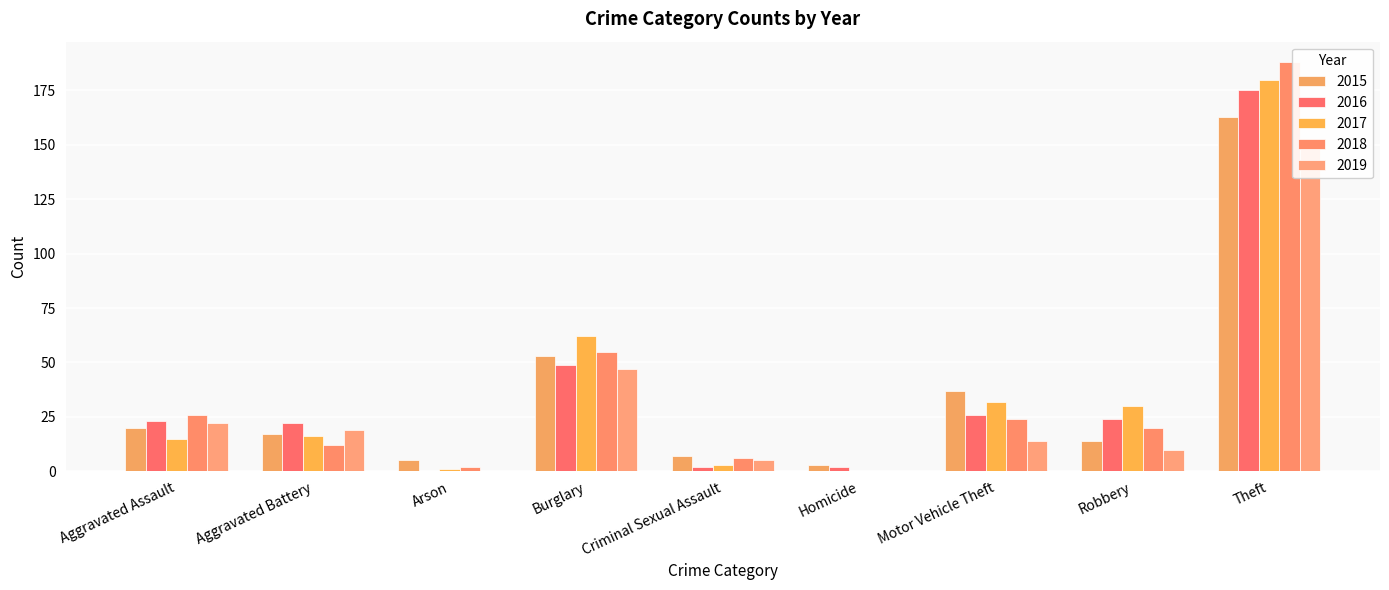

How many values in 2017 are above zero?

8